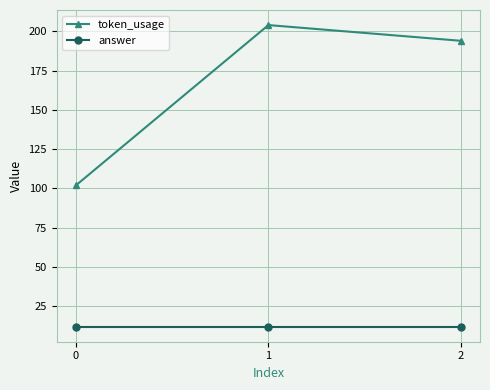

What are all the series names shown in the legend?

token_usage, answer